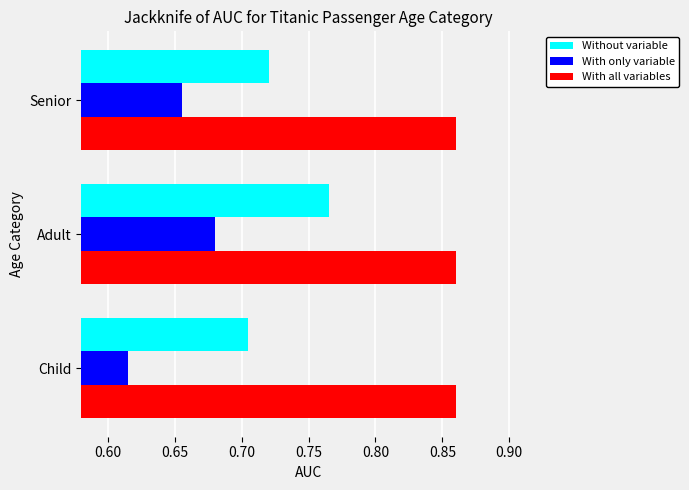

Which series changed the most between Adult and Senior?

Without variable